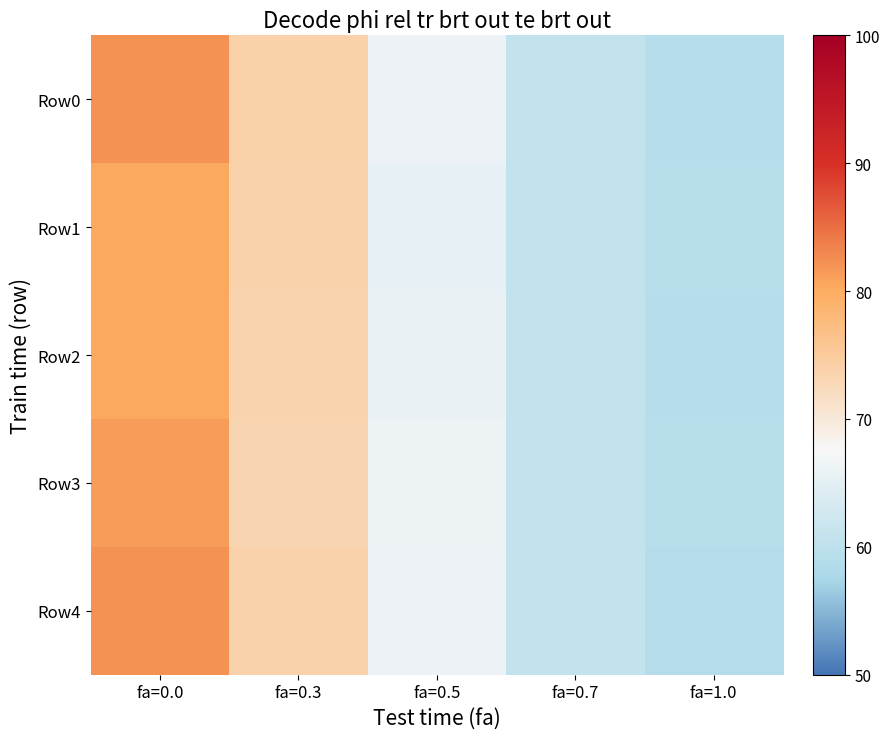

At which category is the sum across all series the highest?

fa=0.0